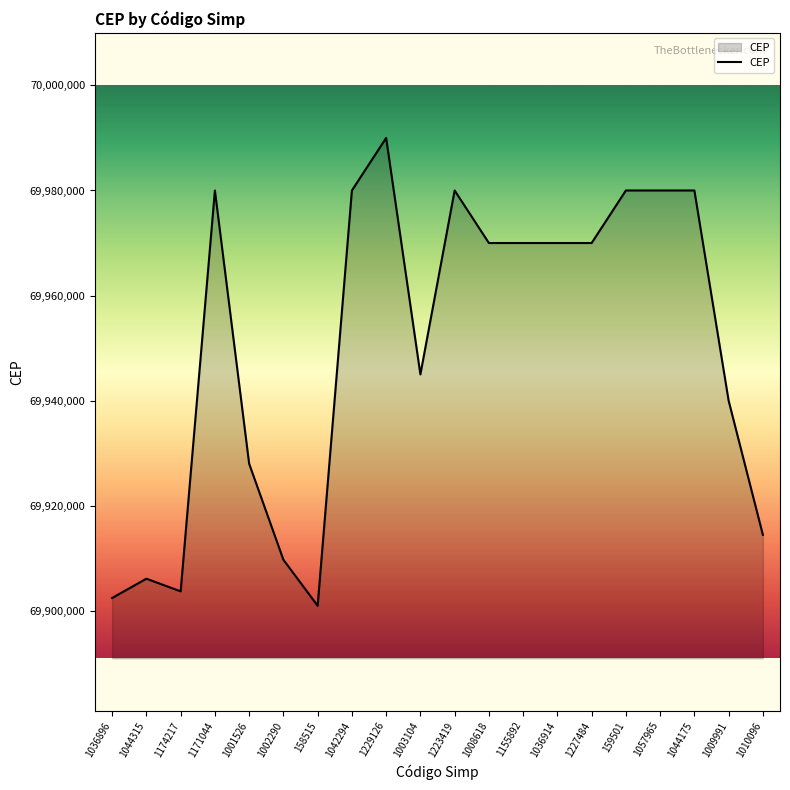

Where is the first local maximum?

1044315